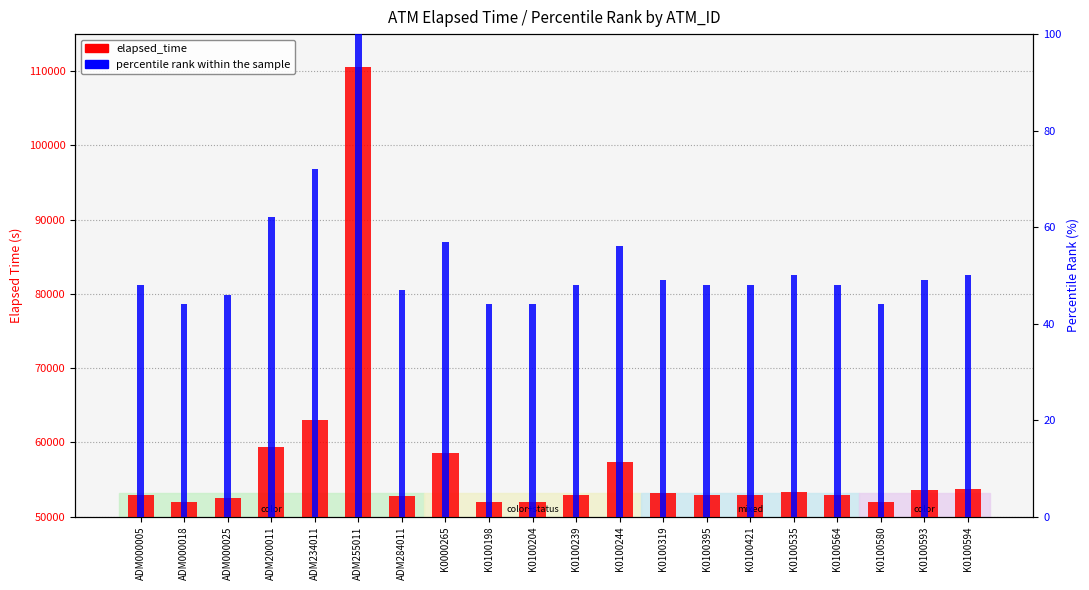

What position from the left is ADM234011?

5